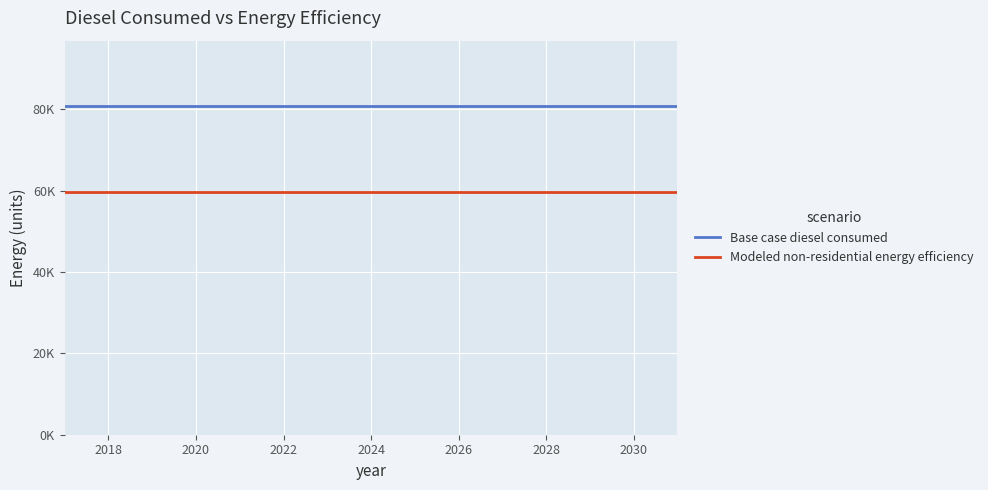

Is this an area chart (filled region under the line)?

No